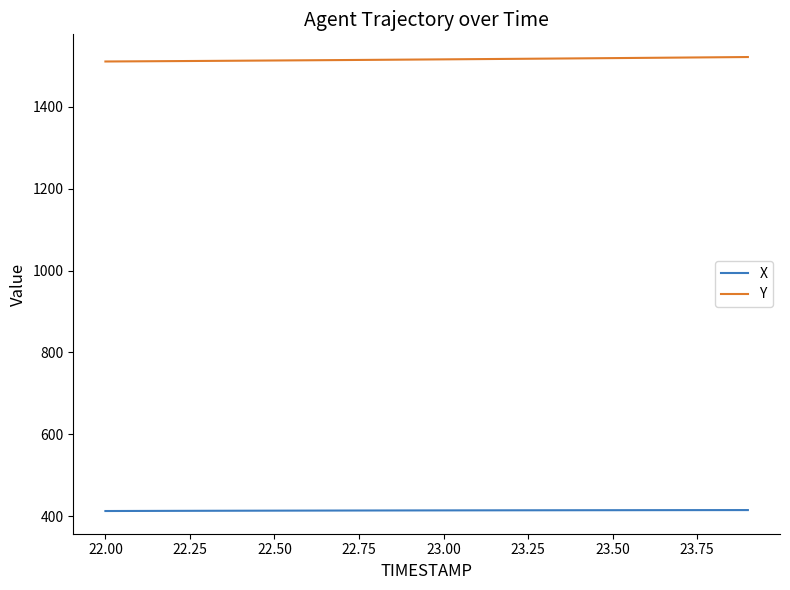

Which series has the largest total across all categories?

Y